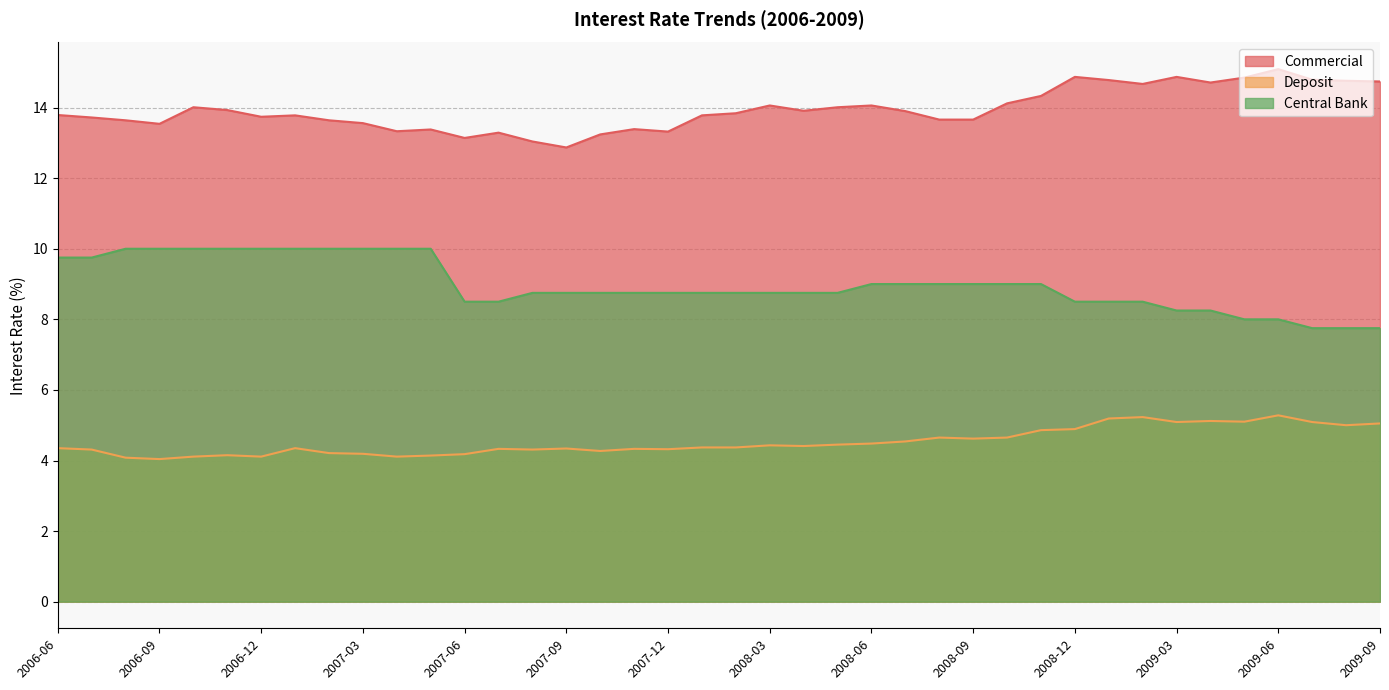

What position from the left is 2007-12?

19